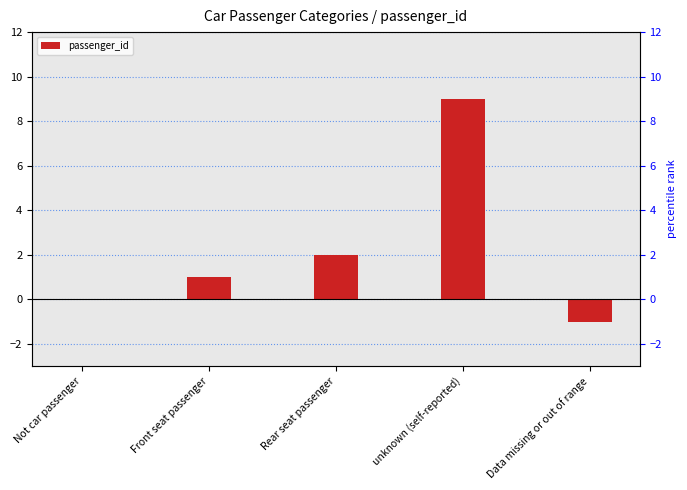

How many series are shown in this chart?

1